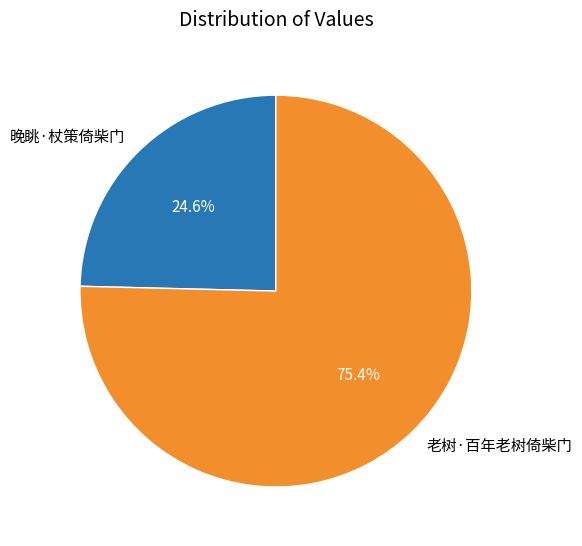

Which slice is the smallest?

晚眺·杖策倚柴门